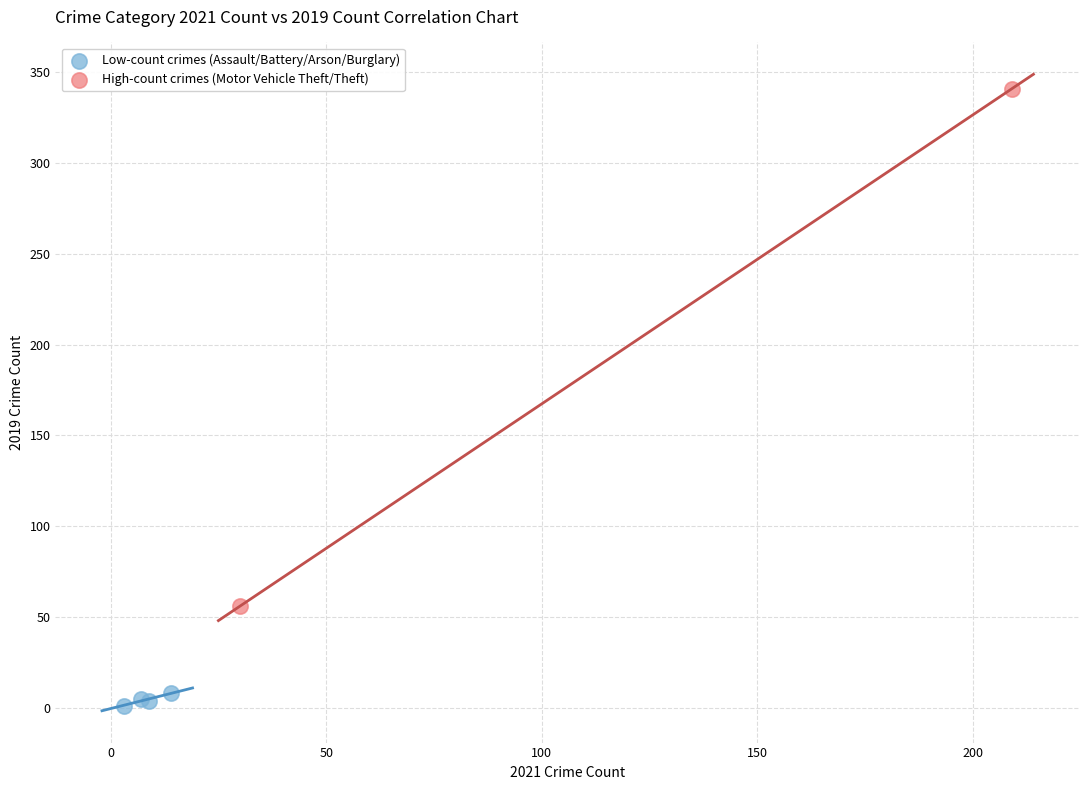

Which series reaches the maximum Y coordinate?

High-count crimes (Motor Vehicle Theft/Theft)